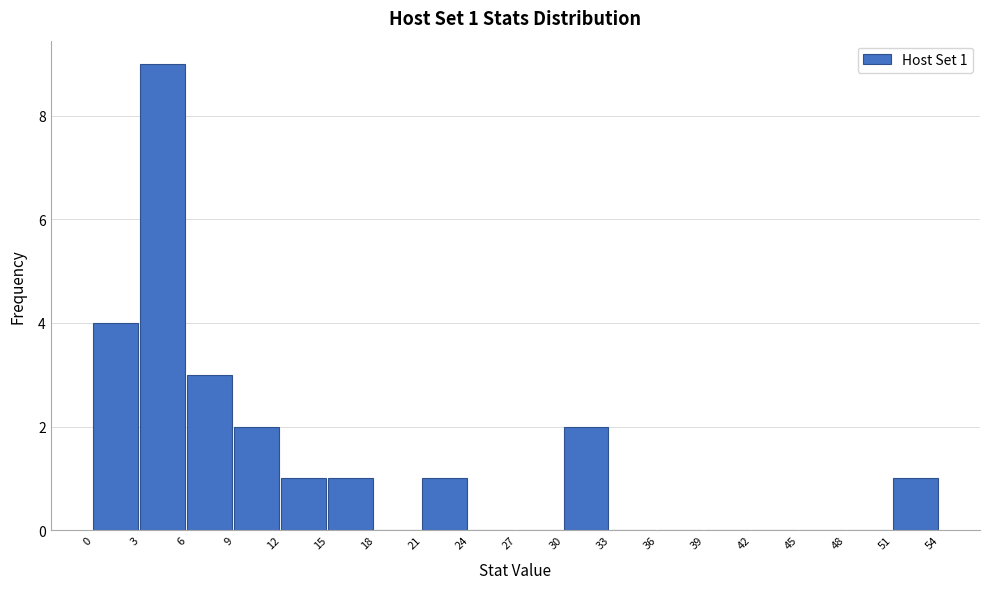

Over which range of the x-axis is the bar tallest?

3 to 6